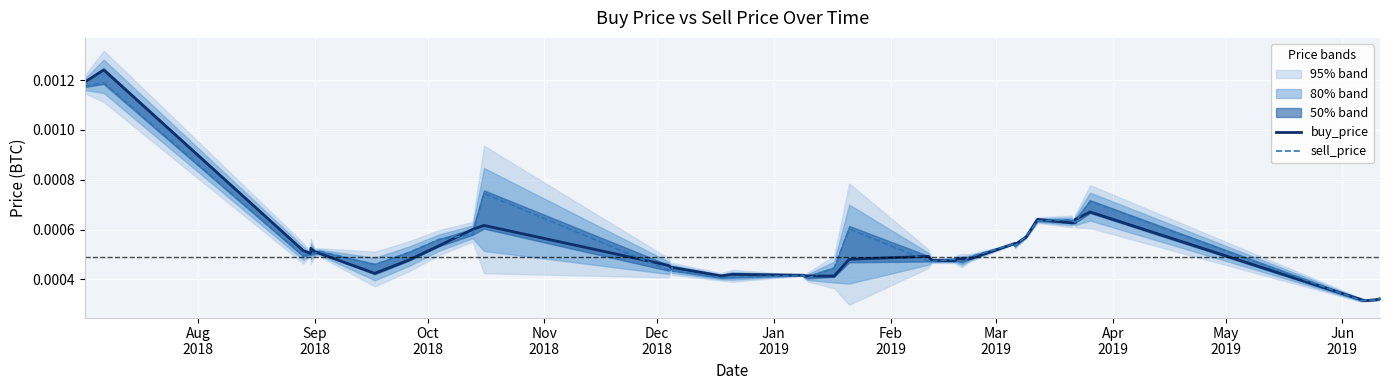

Which series has the largest total across all categories?

sell_price